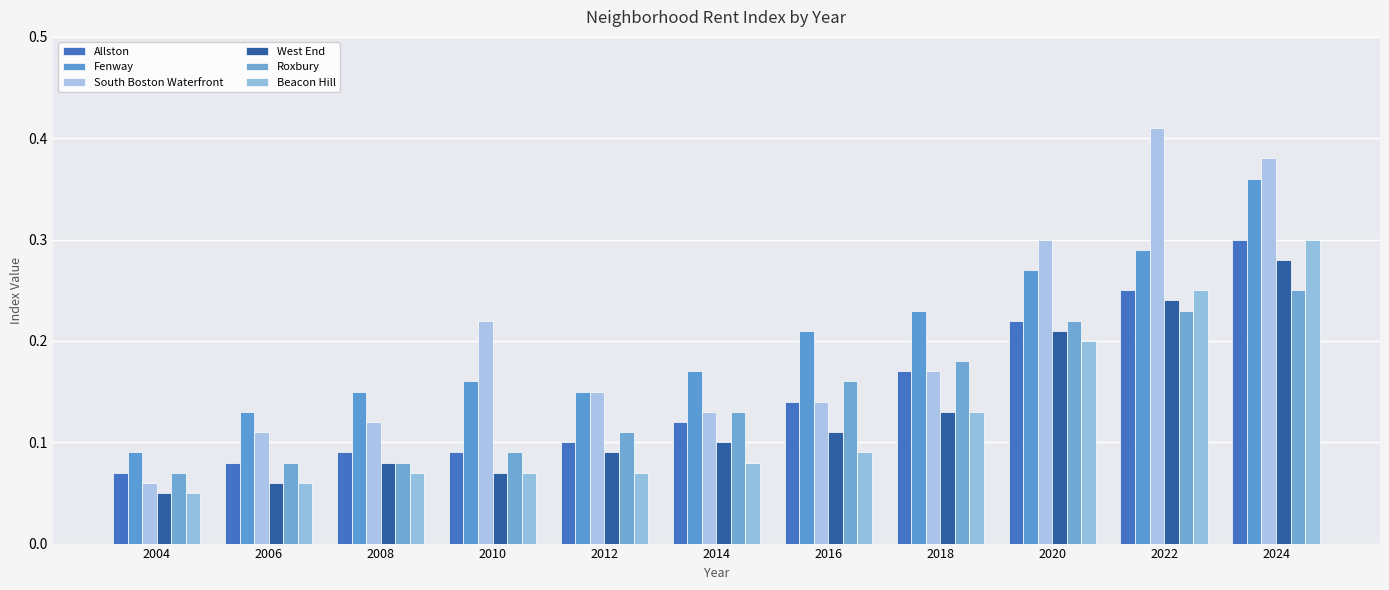

What is the greatest value displayed?

0.4